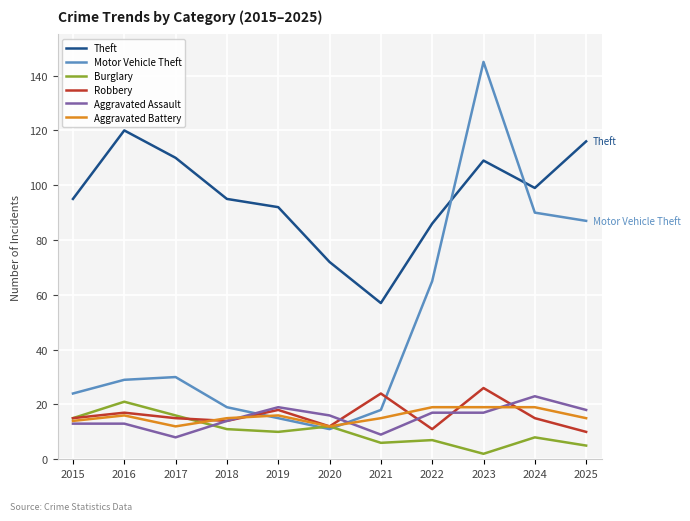

At which label does Theft reach its peak?

2016